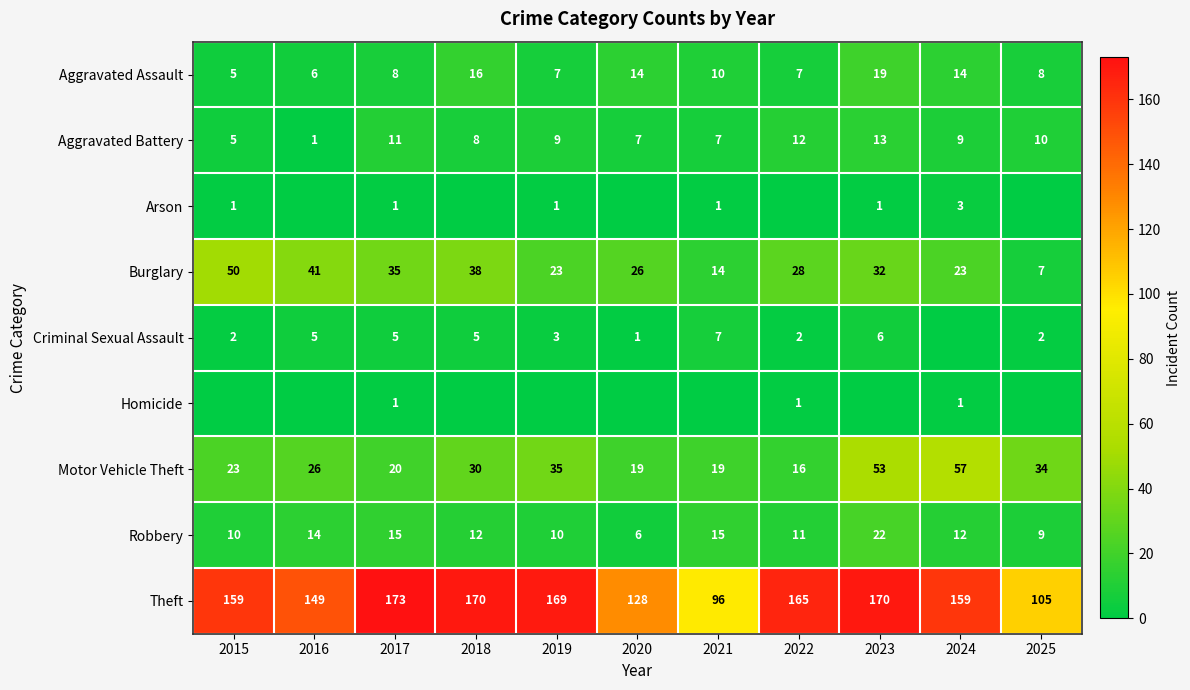

Which category has the highest value in the Aggravated Battery series?

2023